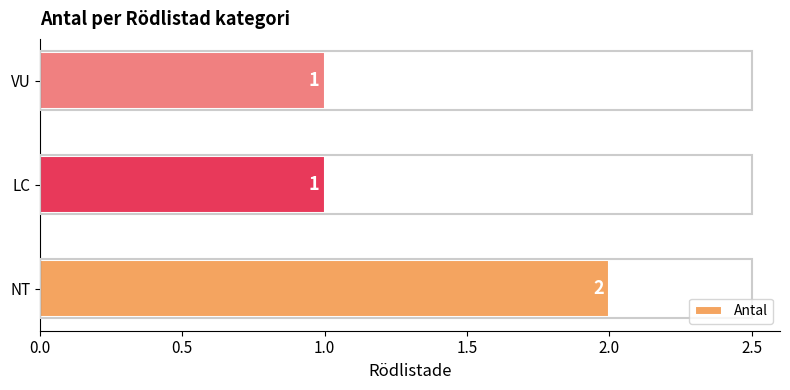

Which label corresponds to the largest value in the chart?

NT